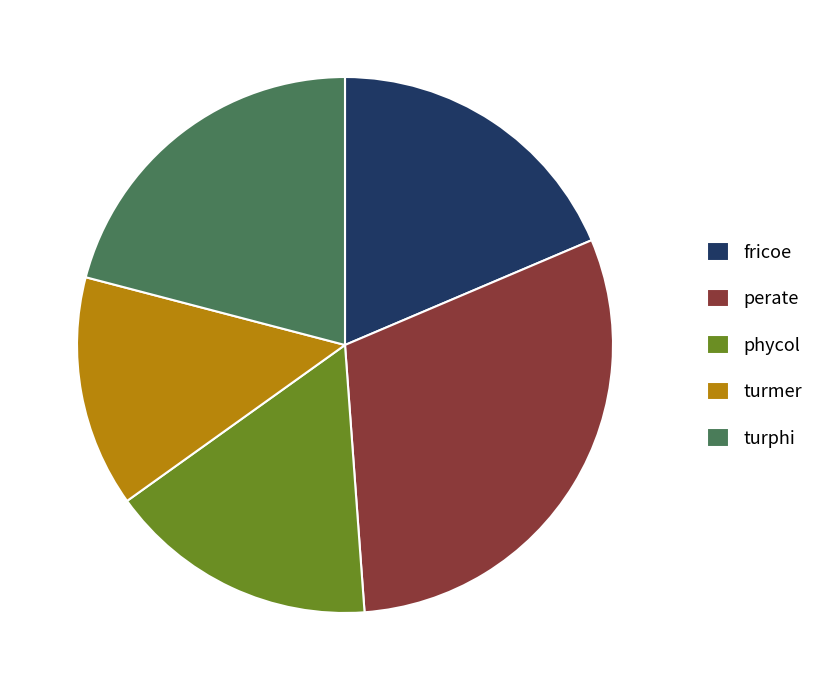

Is it true that perate is 24% of the pie?

False